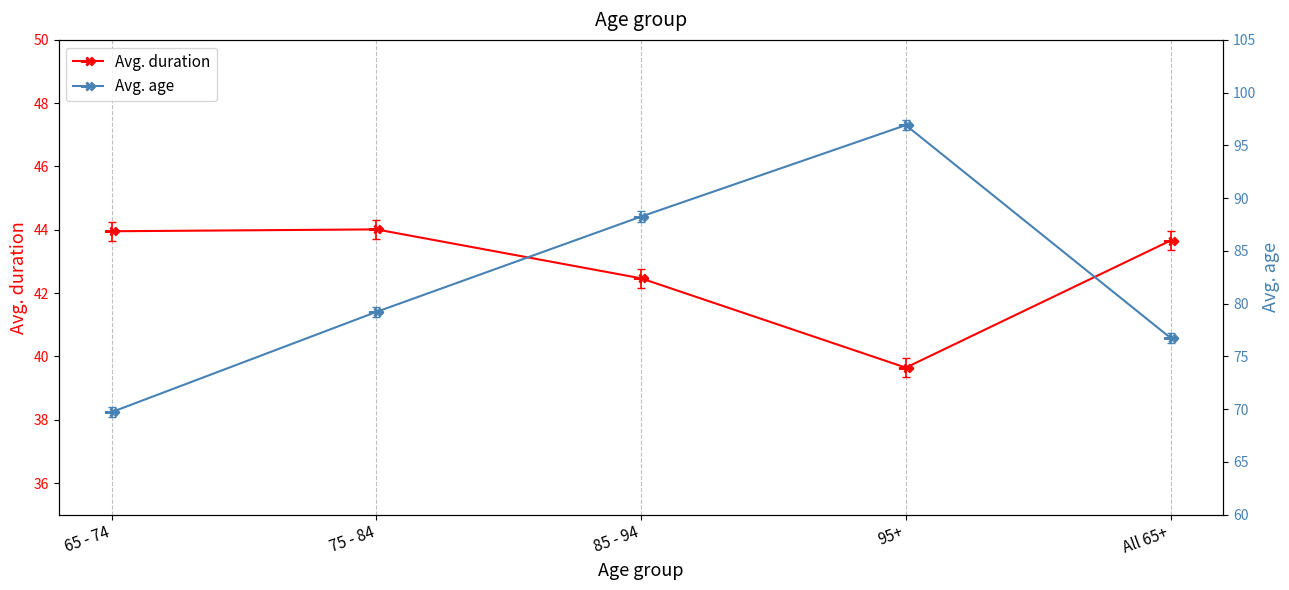

True or false: Avg. age and Avg. duration cross at least once.

False